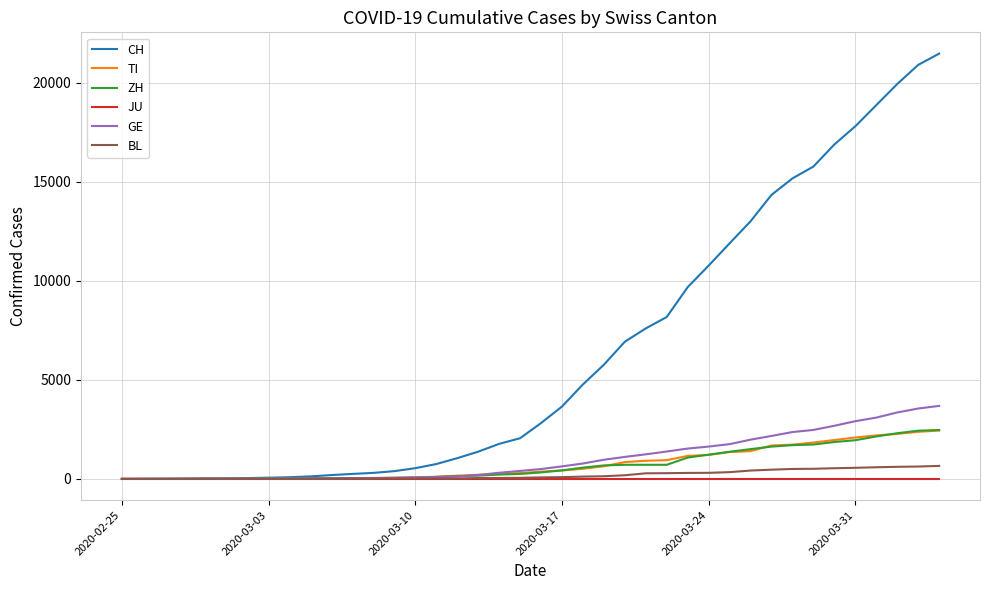

Which series has the largest total across all categories?

CH